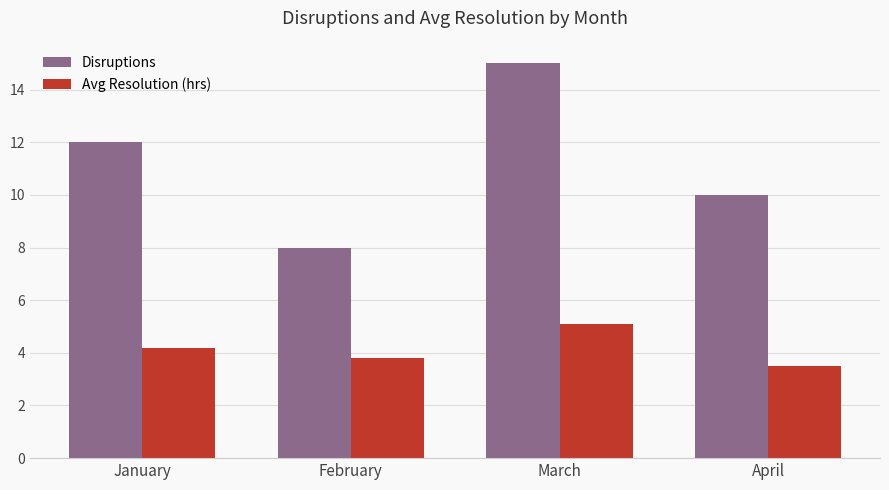

How many bars are there in total?

8